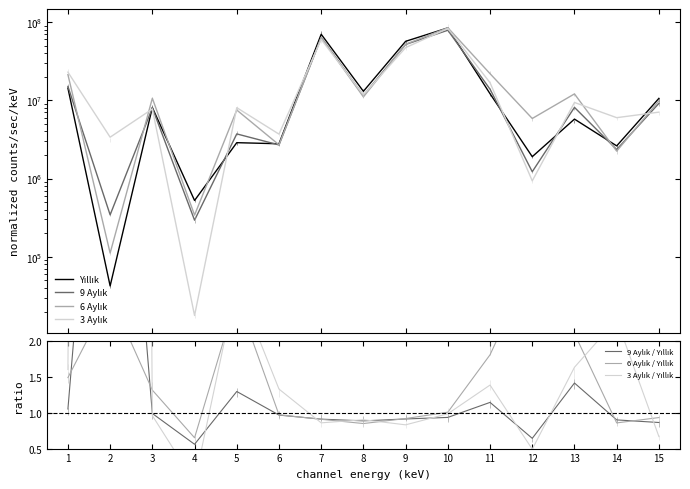

How many lines are shown in the chart?

4